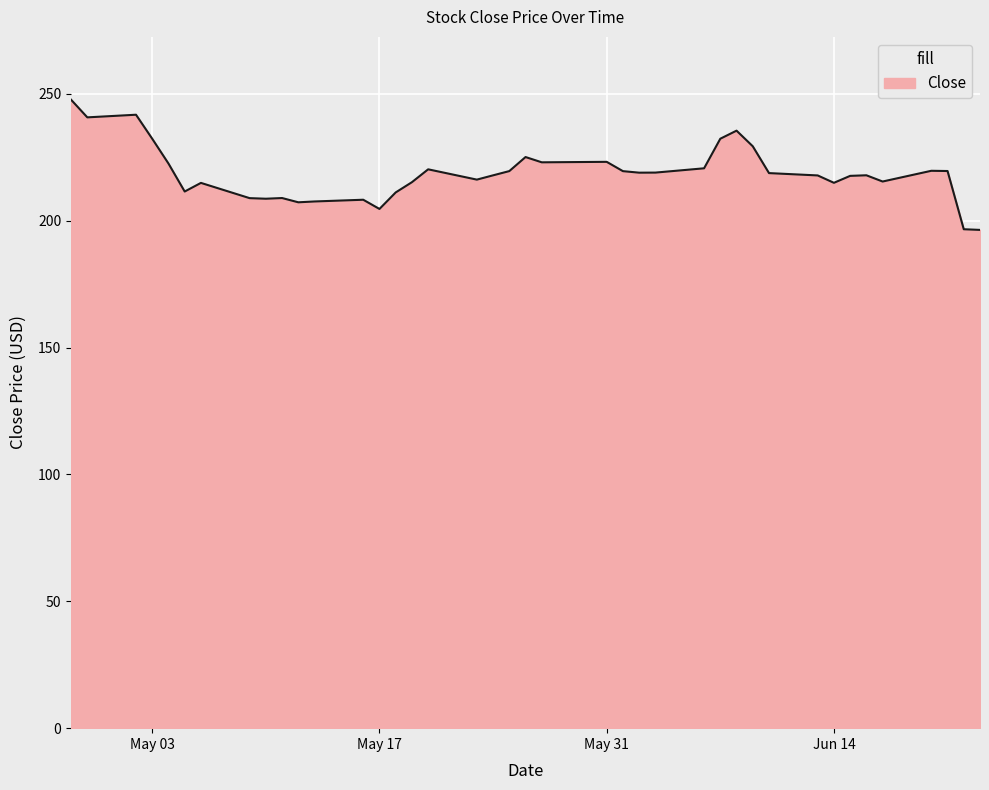

What is the difference between the maximum and minimum values?

51.3